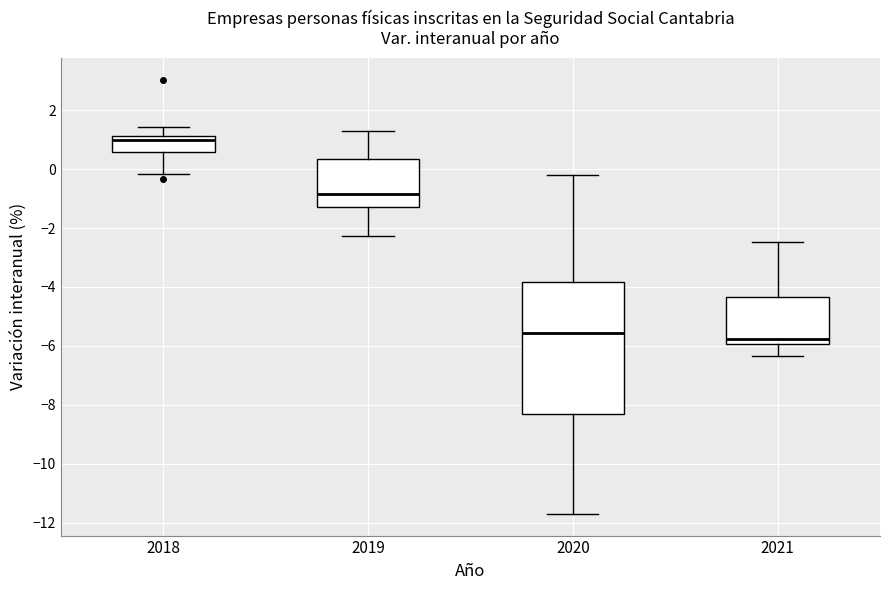

Where is the upper edge of the box at x = 2019 on the y-axis? The values are not printed on the chart, so give them approximately, as read against the axis.

0.4